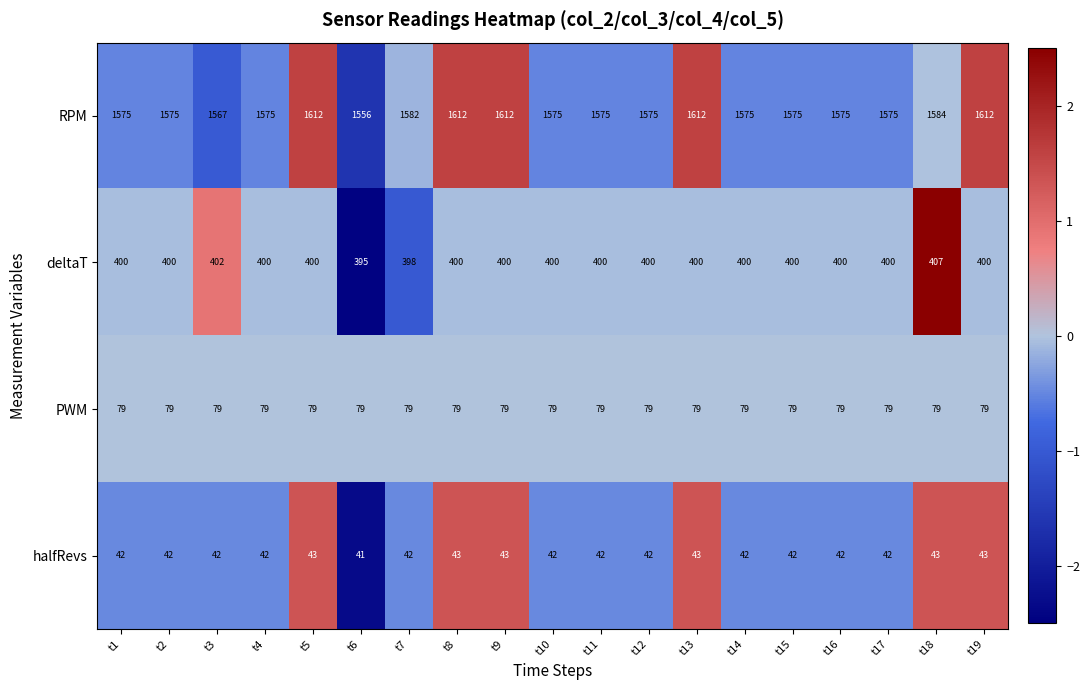

Between t10 and t19, which series saw the biggest shift?

RPM